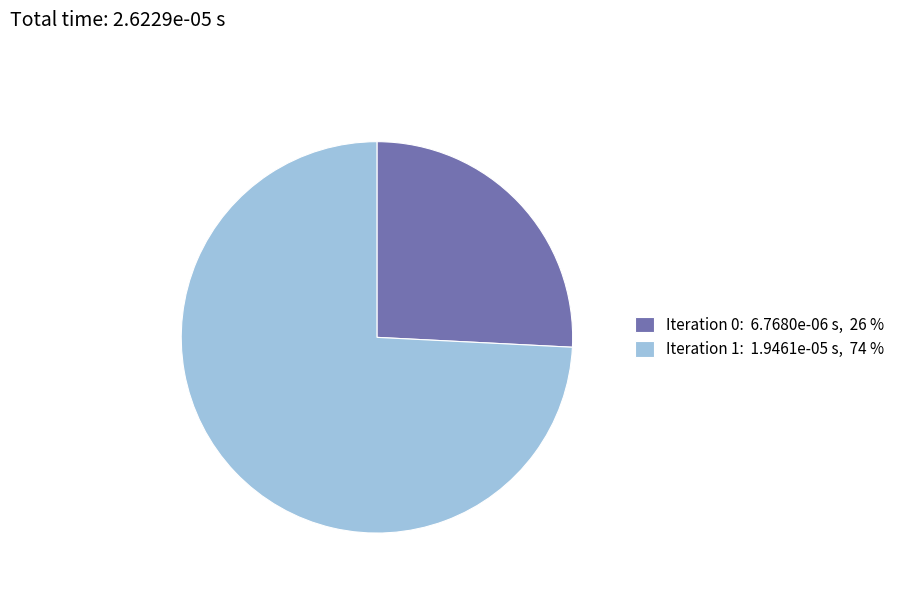

Is it true that Iteration 0: 6.7680e-06 s, 26 % is 26% of the pie?

True